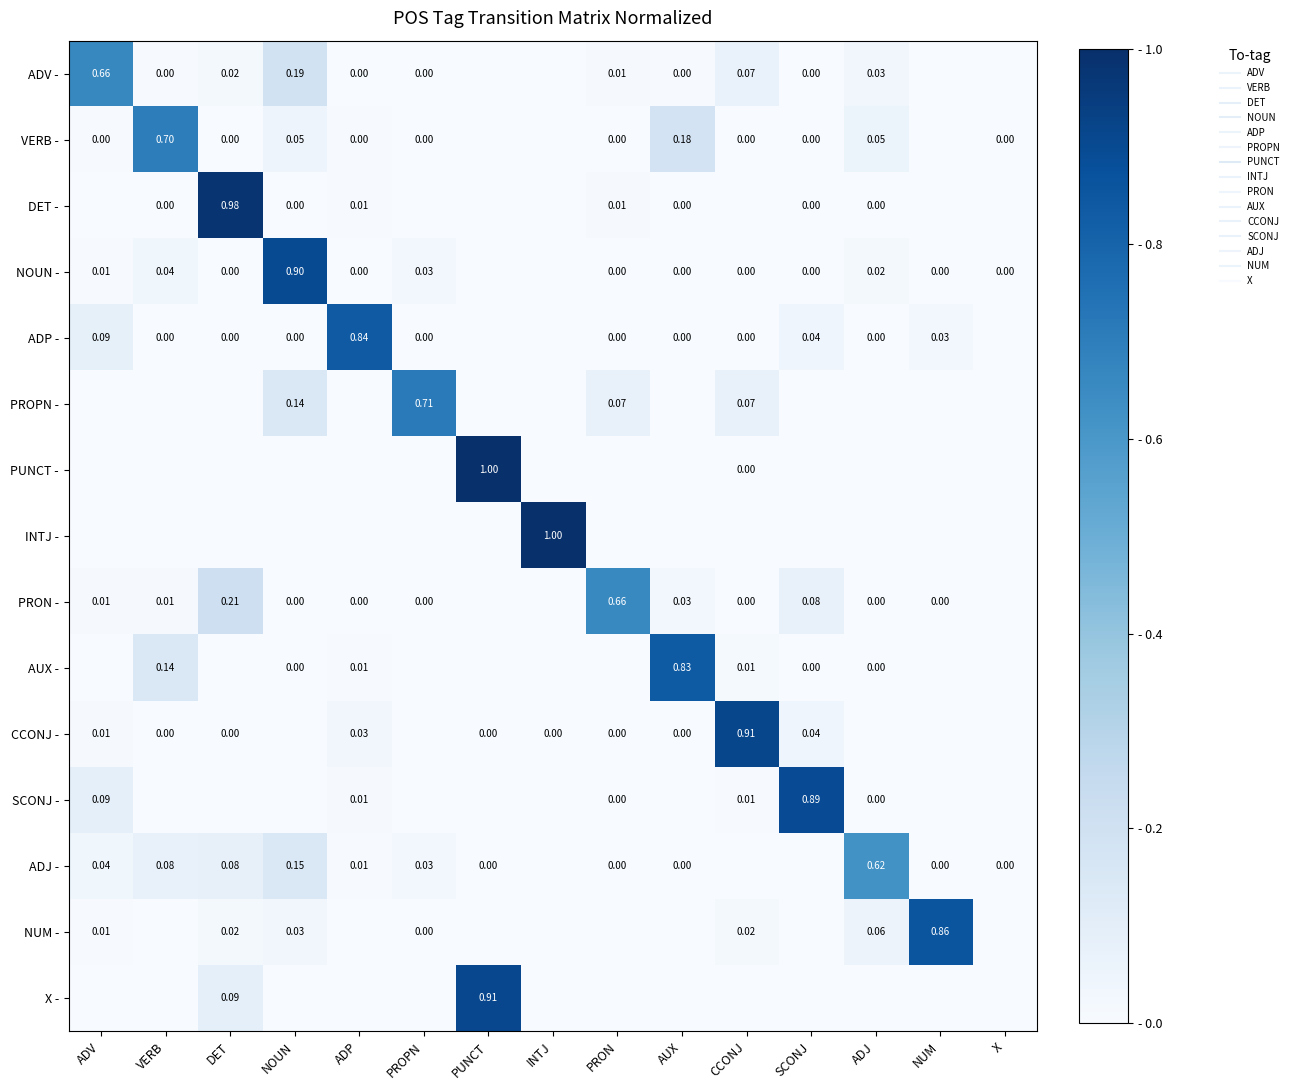

List the series in order of their peak value, lowest first.

ADJ -, PRON -, ADV -, VERB -, PROPN -, AUX -, ADP -, NUM -, SCONJ -, NOUN -, X -, CCONJ -, DET -, PUNCT -, INTJ -